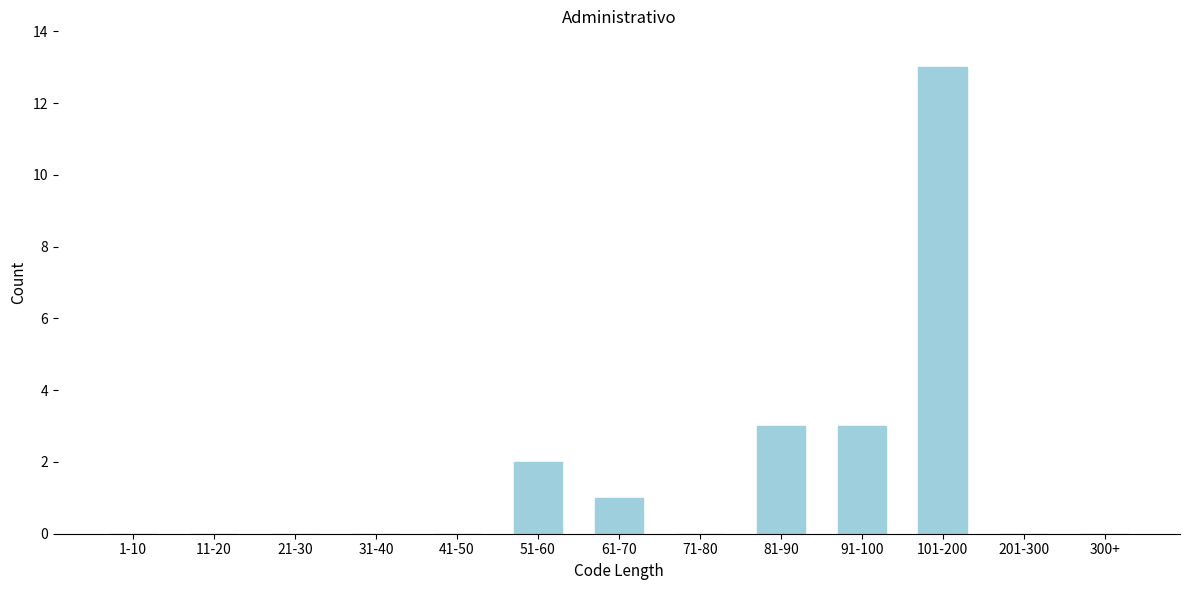

Reading left to right, transcribe all the data shown in this chart.

1-10=0	11-20=0	21-30=0	31-40=0	41-50=0	51-60=2	61-70=1	71-80=0	81-90=3	91-100=3	101-200=13	201-300=0	300+=0